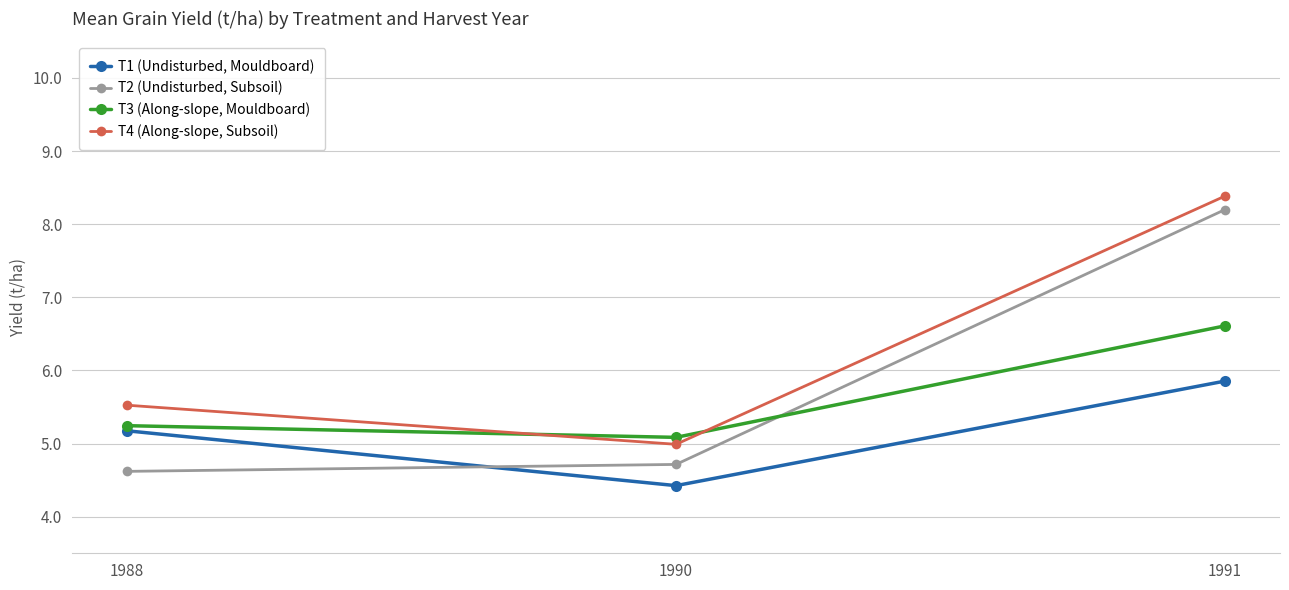

Is it true that T1 (Undisturbed, Mouldboard) equals 1.4 at 1990?

False